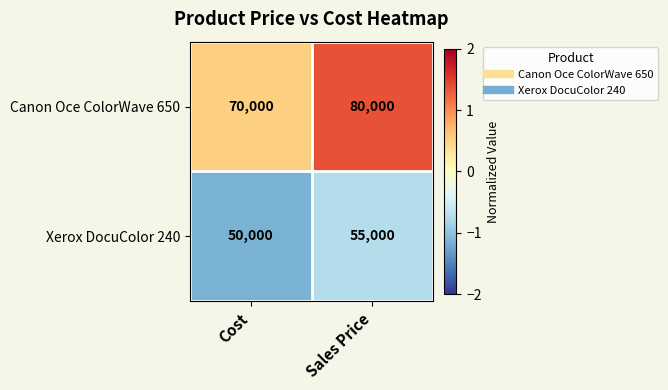

Reading left to right, transcribe all the data shown in this chart.

Canon Oce ColorWave 650: Cost=70000	Sales Price=80000
Xerox DocuColor 240: Cost=50000	Sales Price=55000